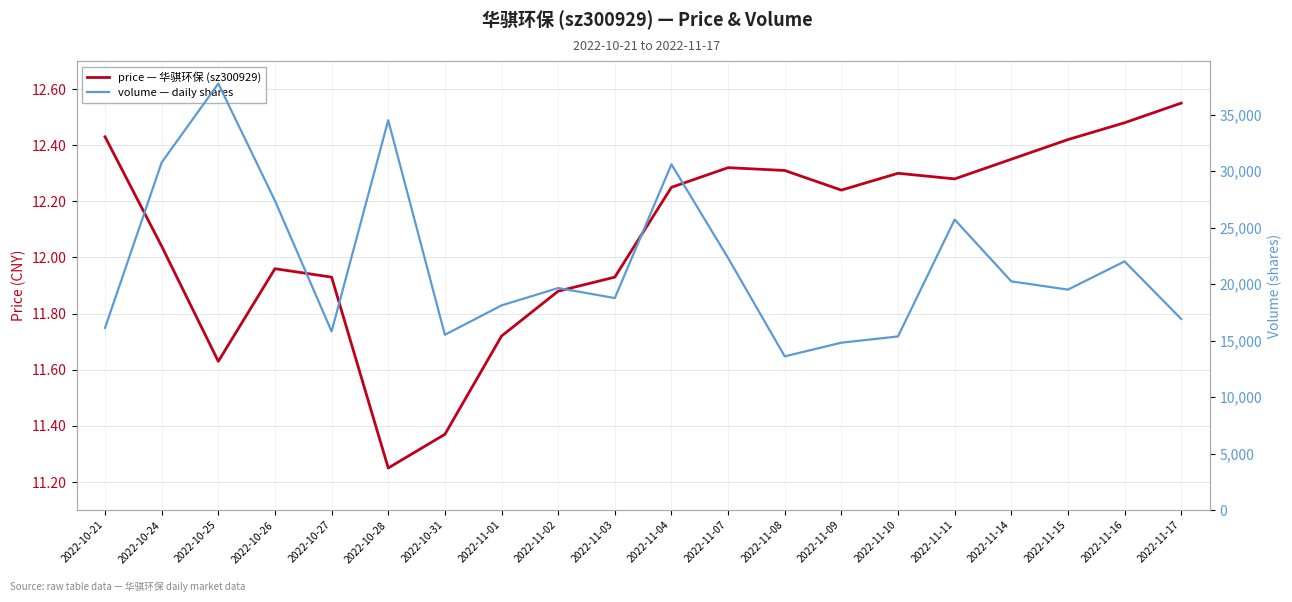

What is the total value across all series at 2022-11-11?

25735.3